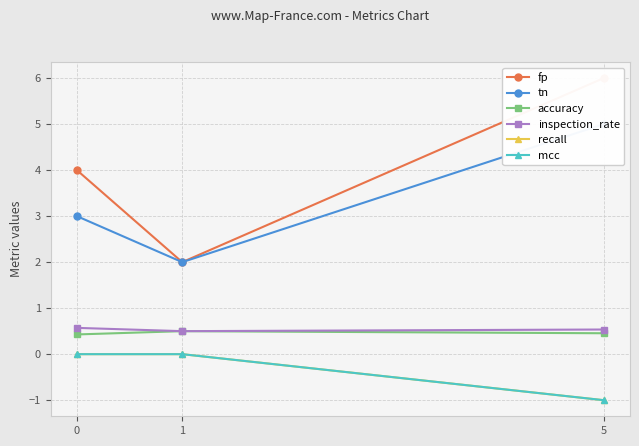

What is the sum of all mcc values?

-1.0